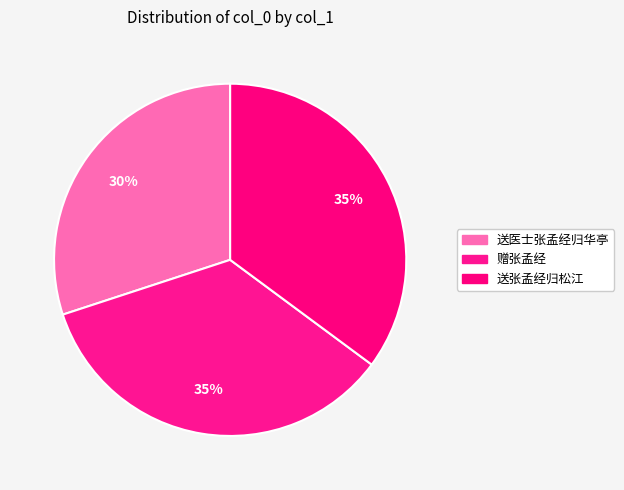

What is the ratio of the value at 赠张孟经 to the value at 送张孟经归松江?

1.0